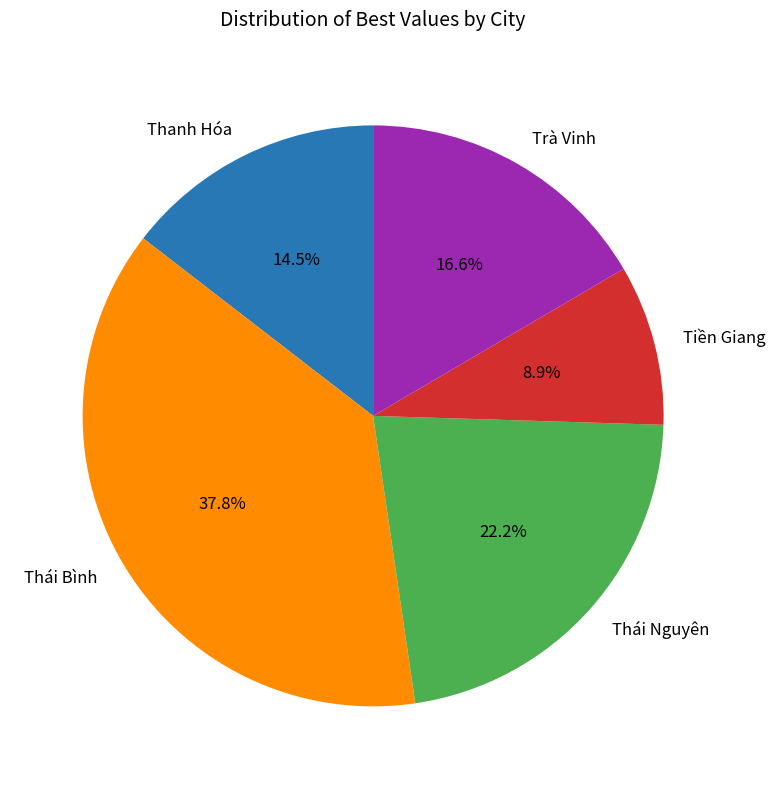

To the nearest percent, what percentage of the pie is Trà Vinh?

17%